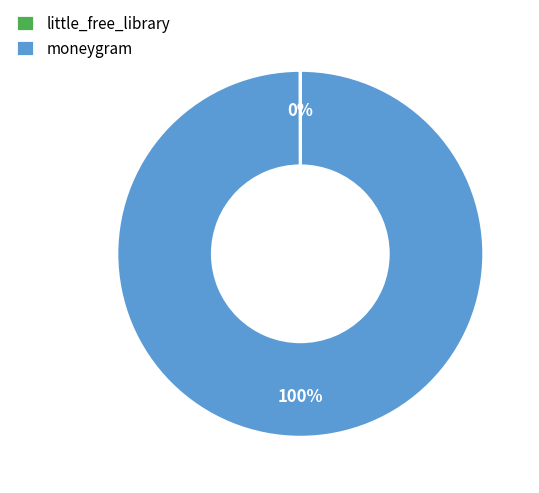

To the nearest percent, what is the difference between the largest and smallest slice percentages?

100%